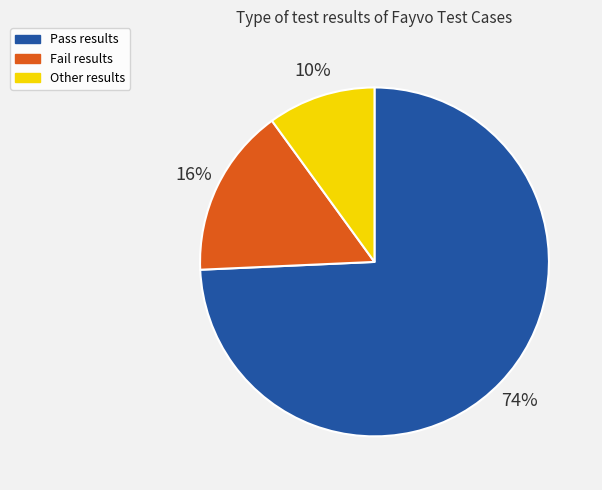

To the nearest percent, what percentage of the pie is Fail?

16%